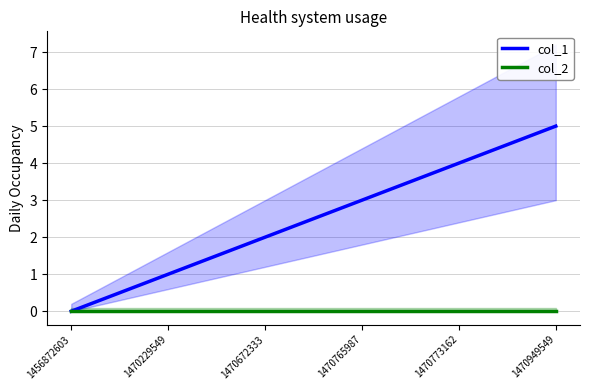

Which series has the largest range (max minus min)?

col_1